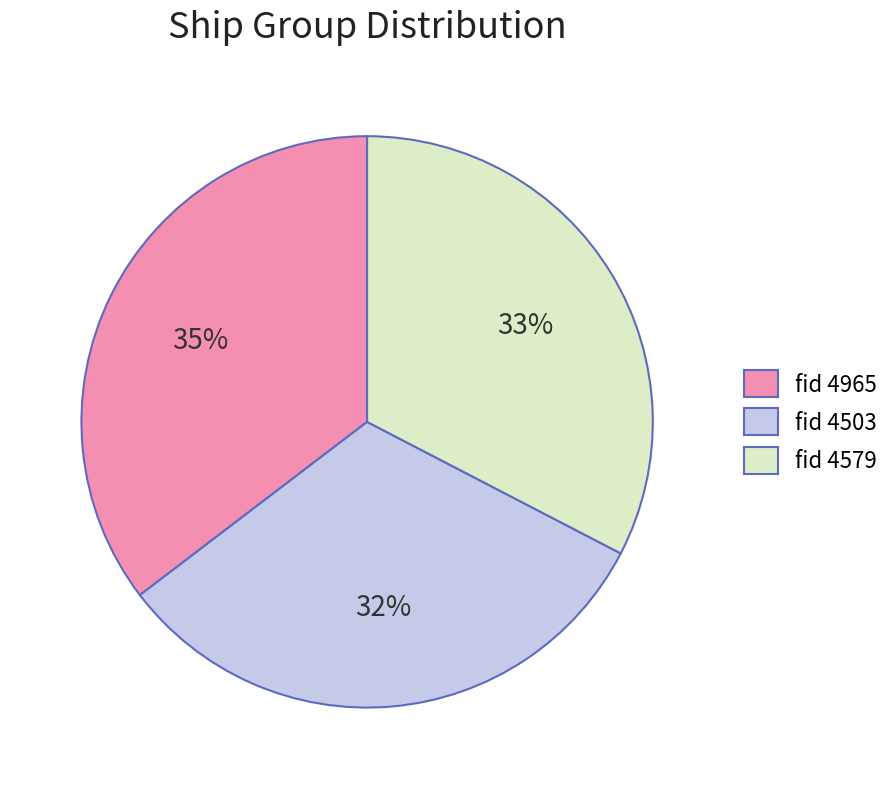

Is it true that fid 4579 is 33% of the pie?

True